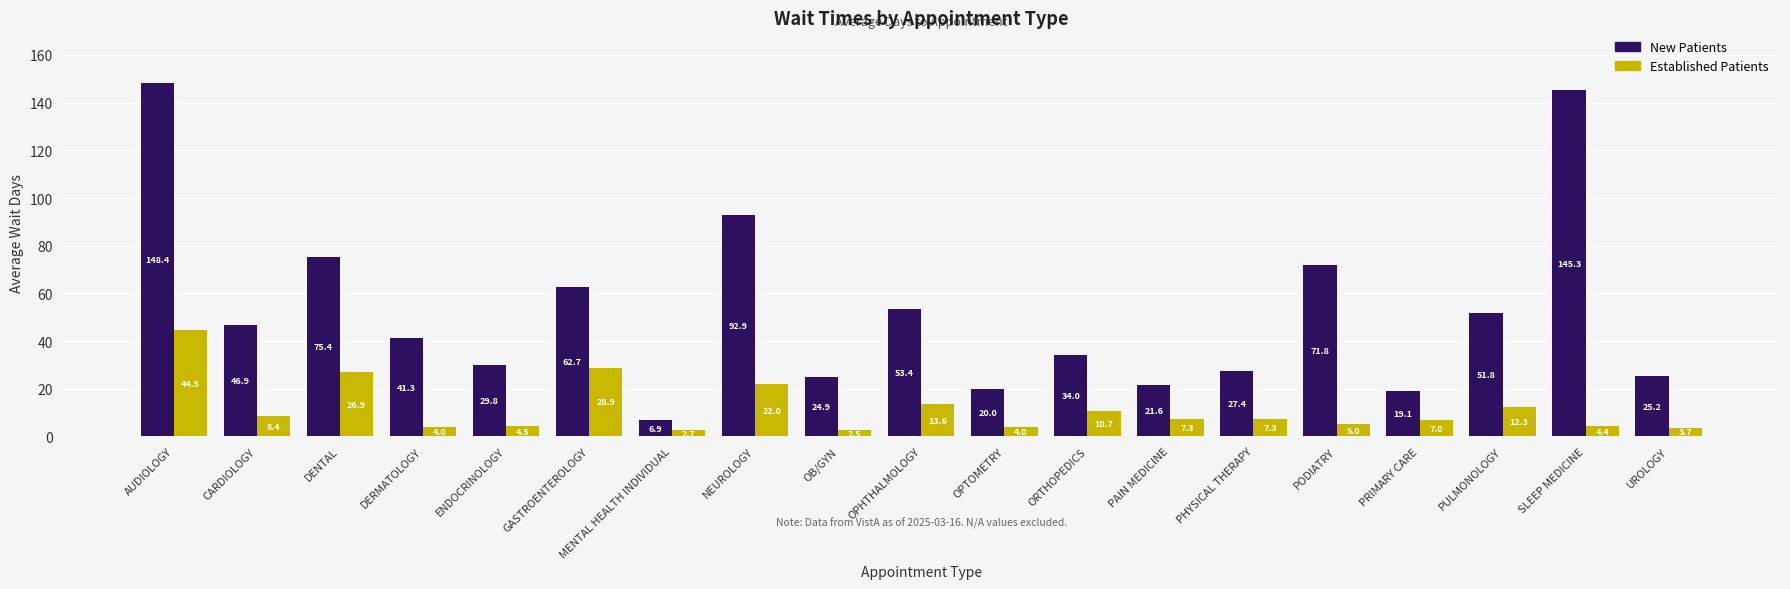

At which category does the chart reach its minimum across all series?

OB/GYN